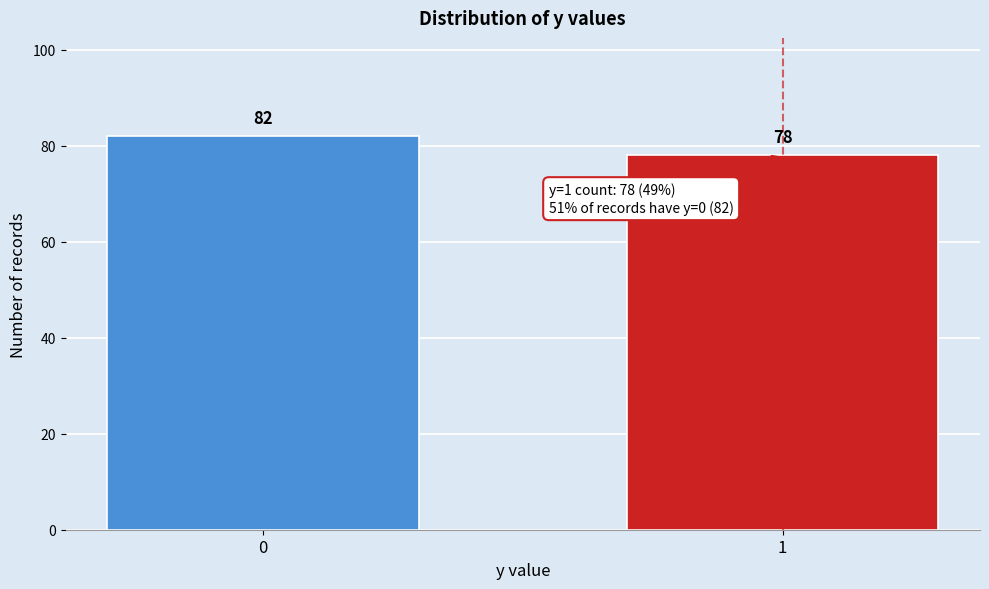

Reading right to left, transcribe all the data shown in this chart.

1=78	0=82